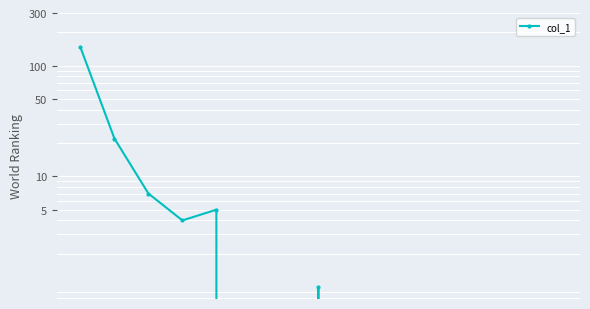

How many distinct data groups are displayed?

1